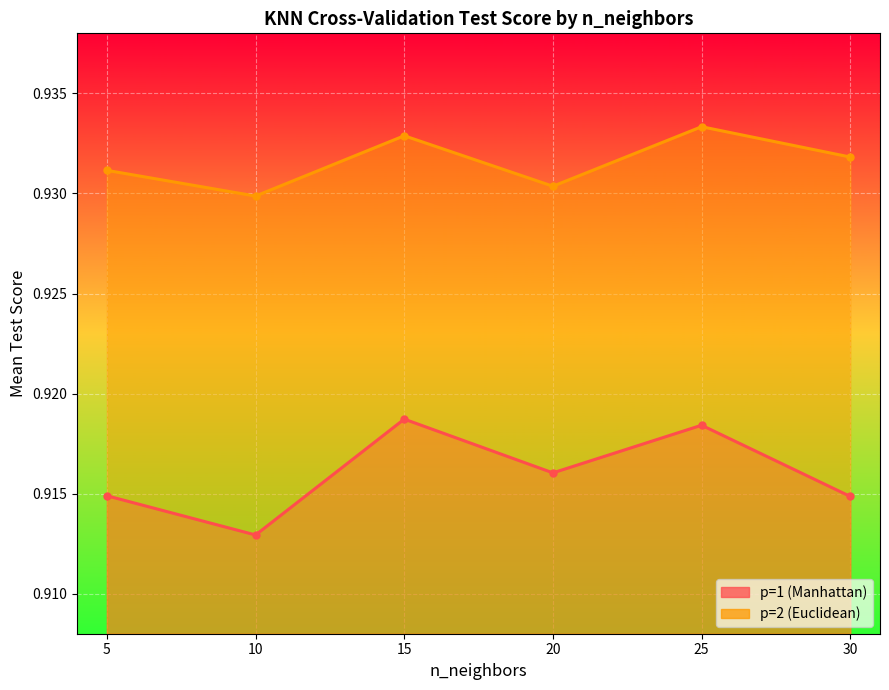

Is it true that p=2 (Euclidean) equals 0.9 at 20?

True